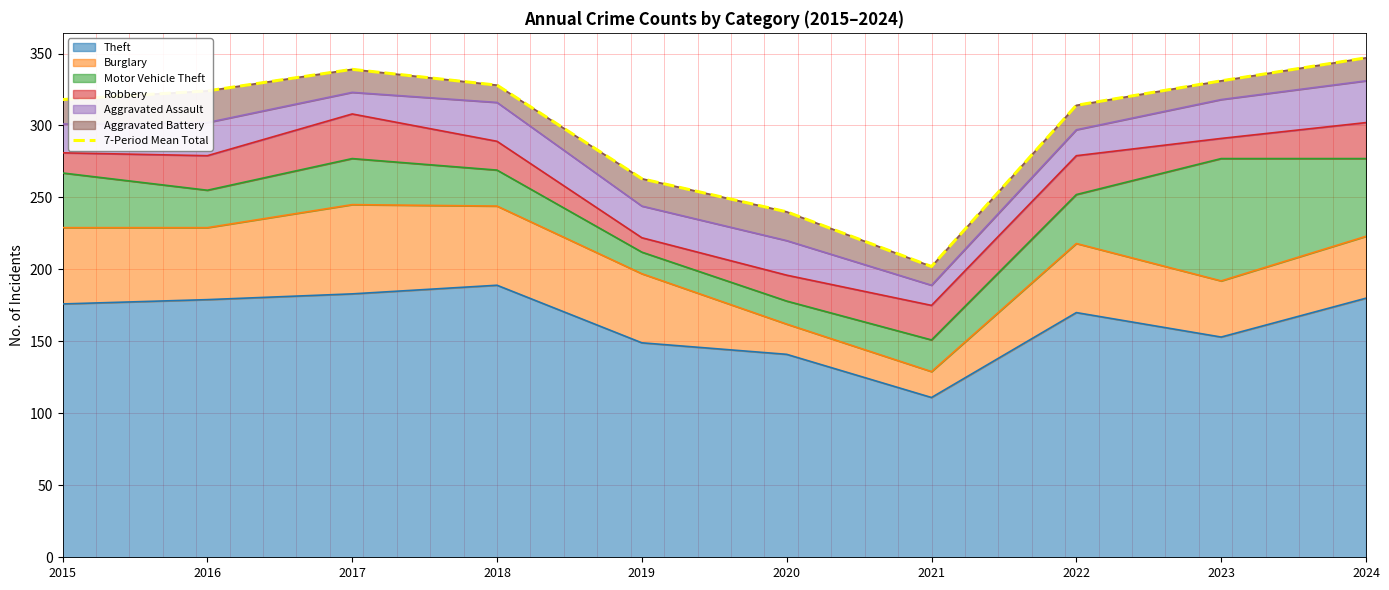

What is the maximum value shown in the chart?

347